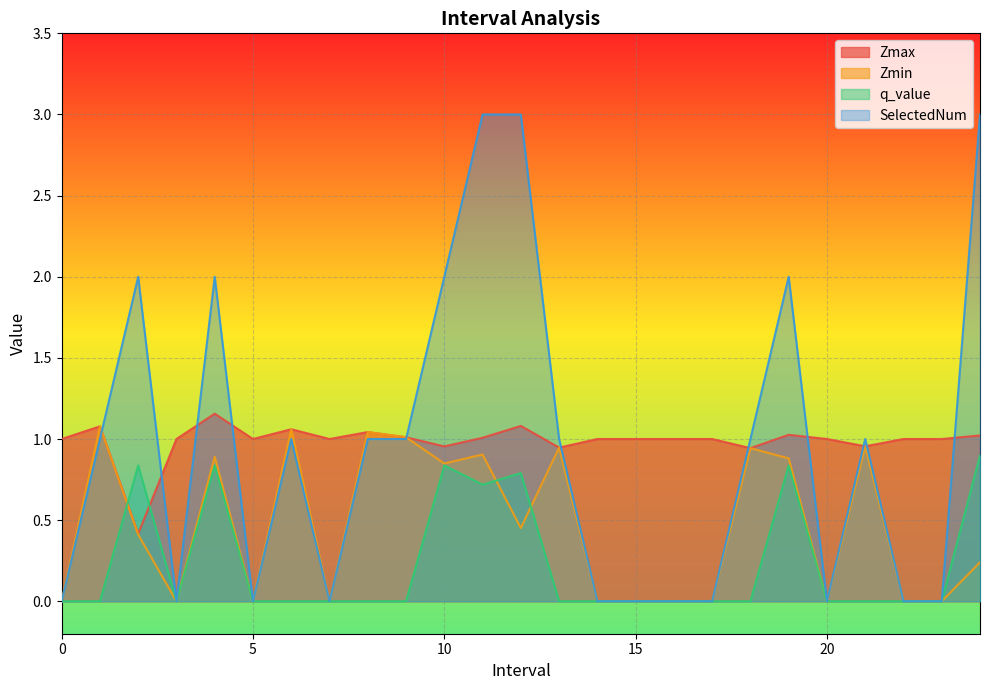

How many lines are shown in the chart?

4